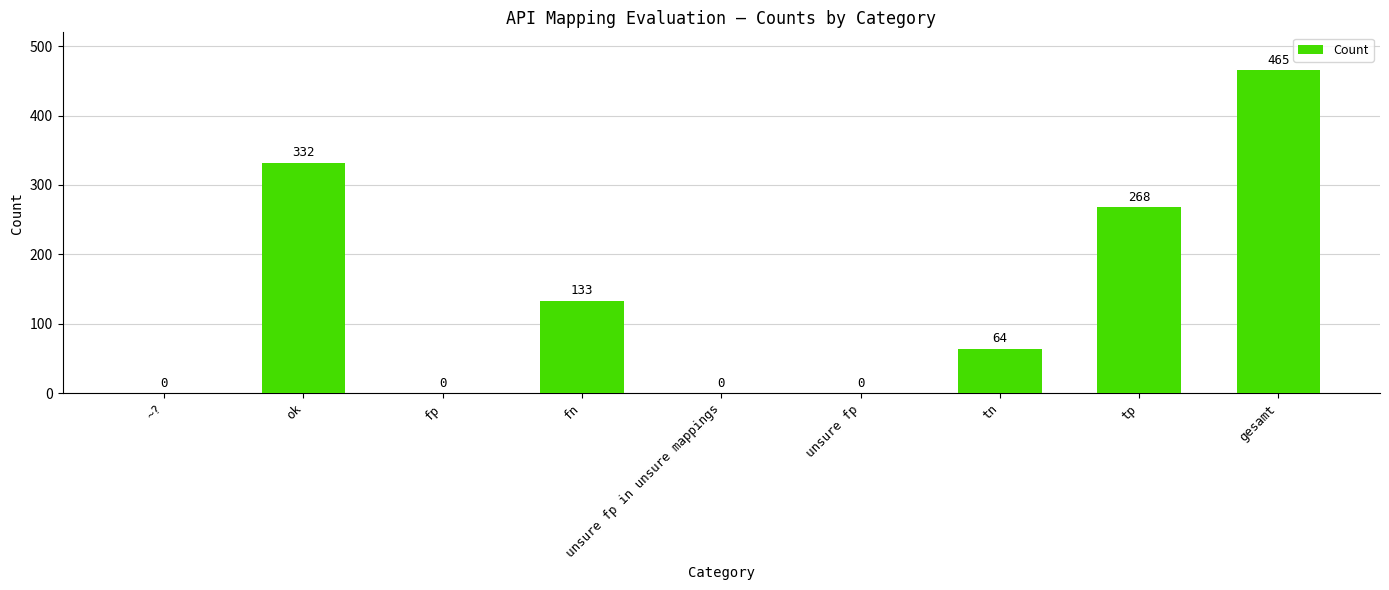

What is the sum of all values?

1262